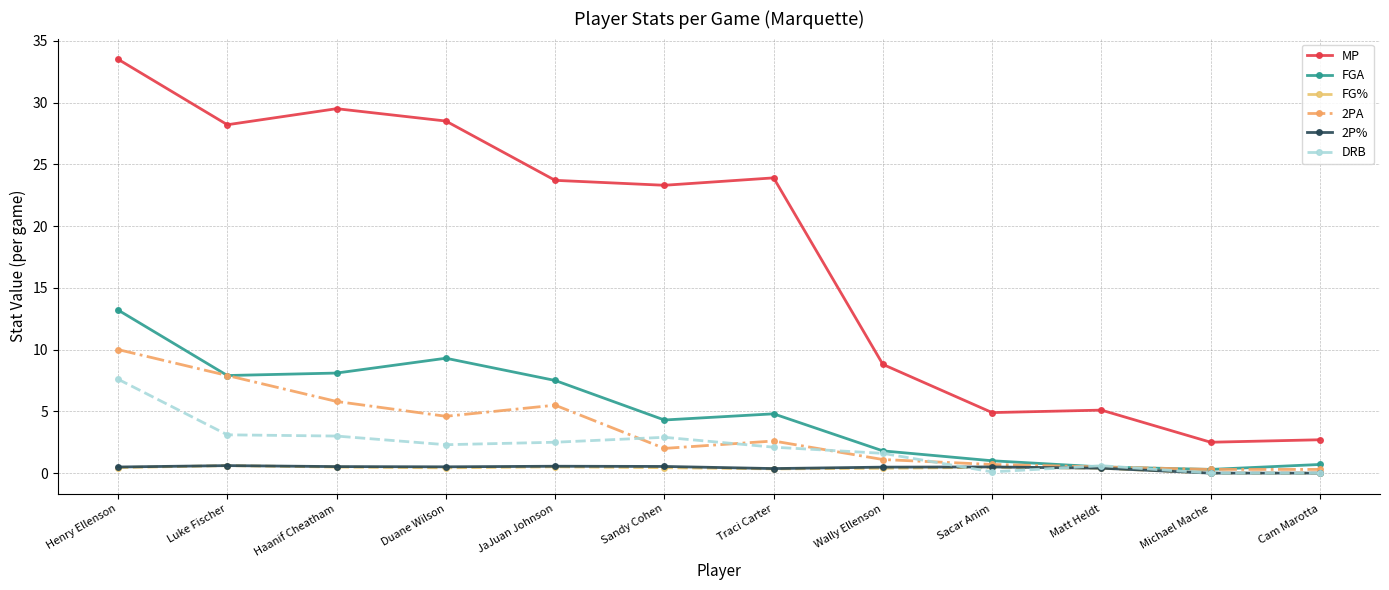

What is the highest value of the 2PA series?

10.0